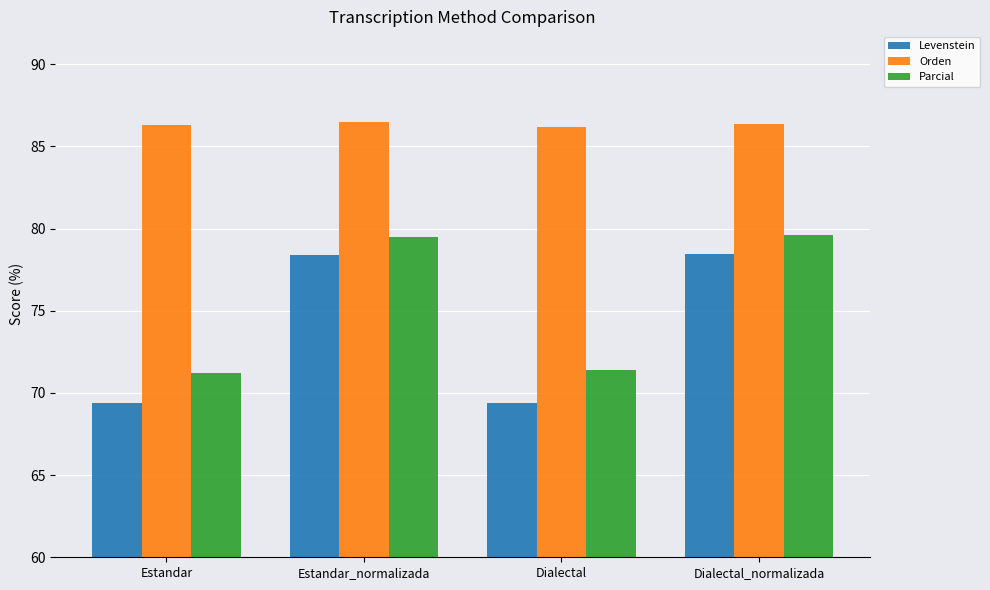

Which series has the largest total across all categories?

Orden